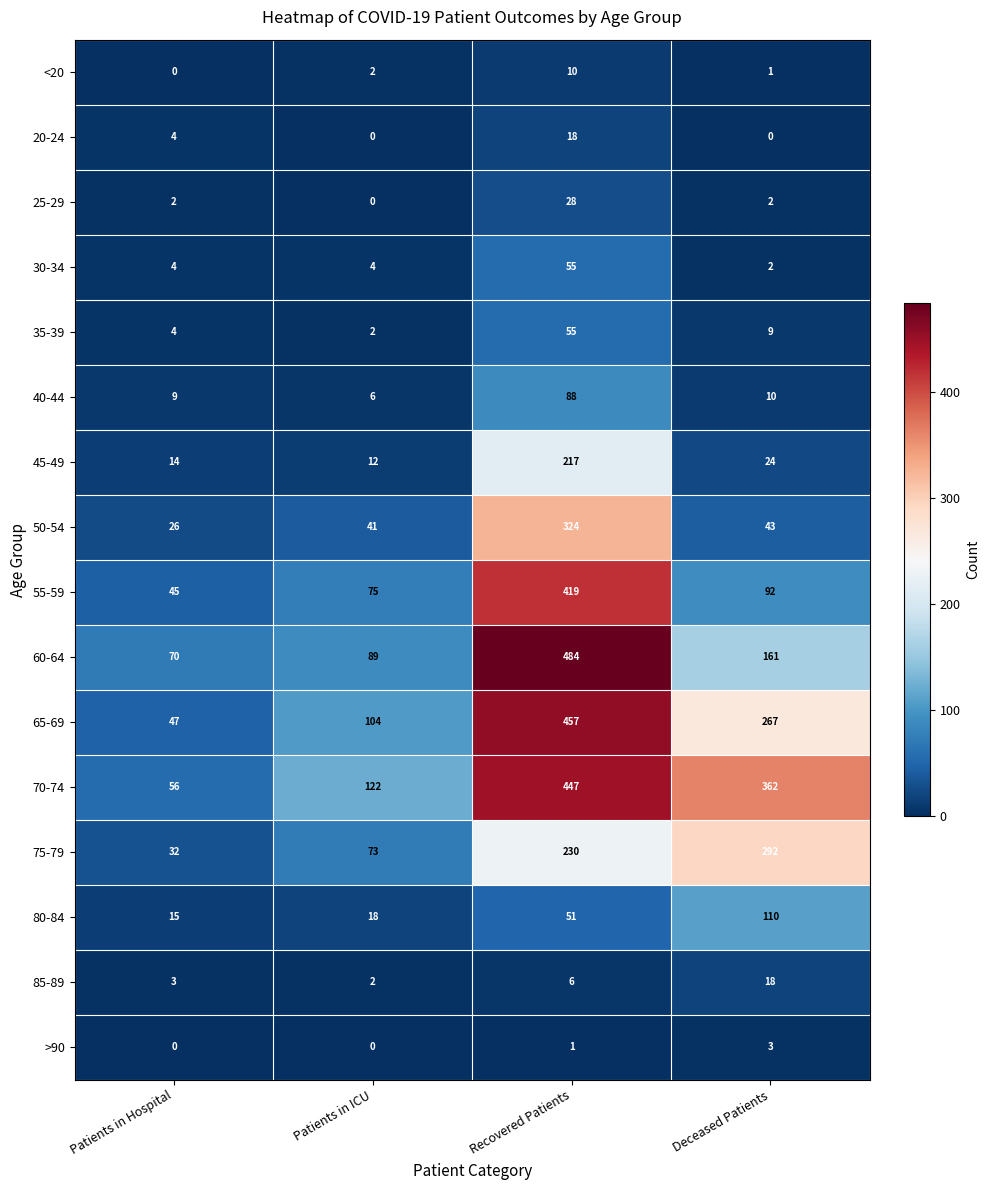

Rank the categories by 85-89 value from highest to lowest.

Deceased Patients, Recovered Patients, Patients in Hospital, Patients in ICU